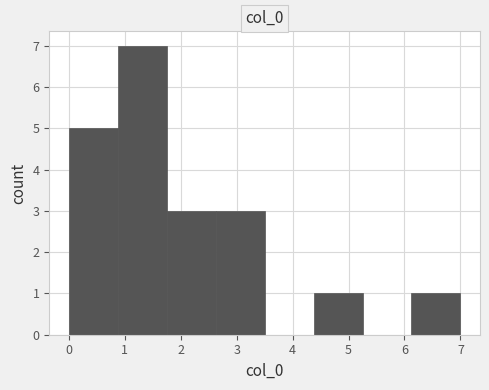

Which range on the x-axis has the tallest bar?

0.9 to 1.8